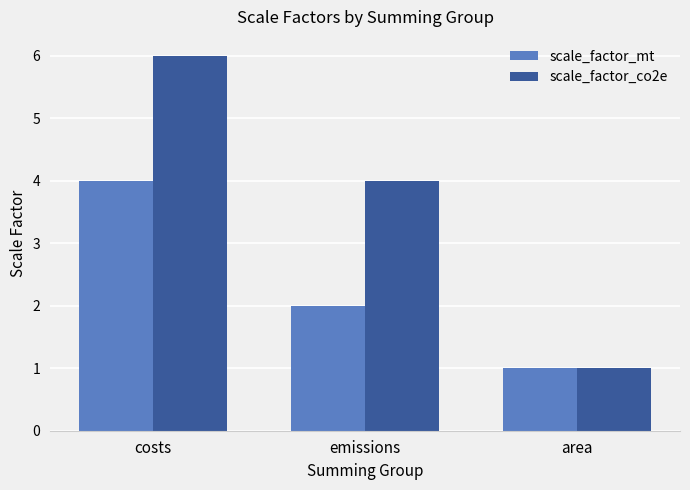

List the labels in order of scale_factor_mt value, smallest first.

area, emissions, costs